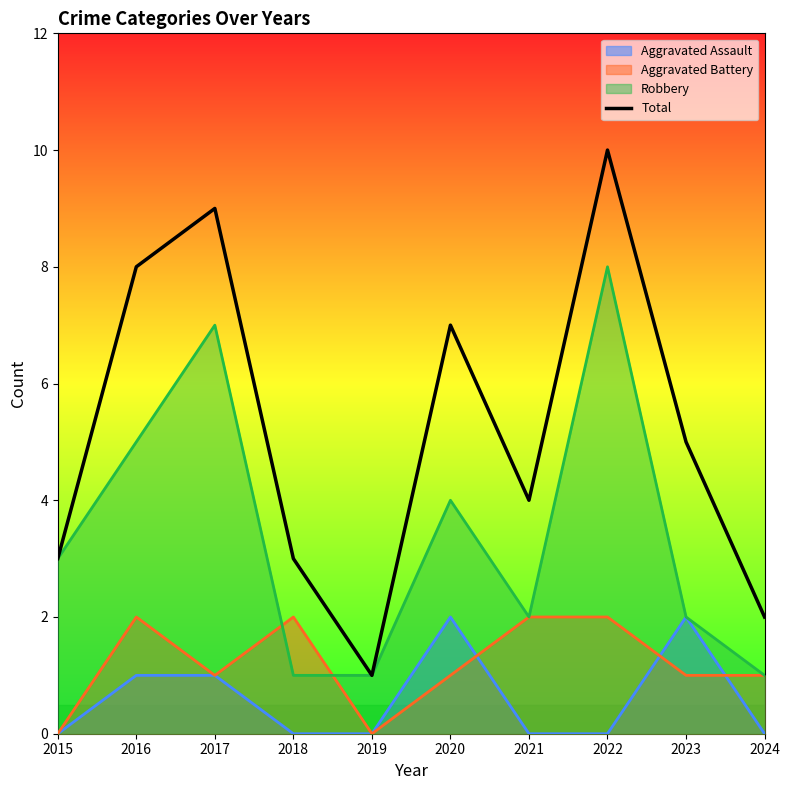

The chart shows a value of 0 at 2019. True or false?

False